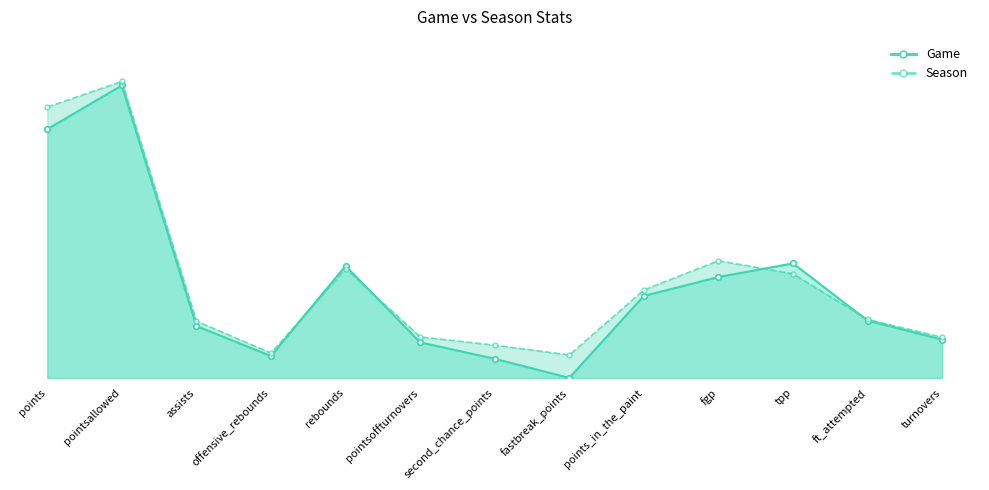

Which series changed the most between fgp and tpp?

Game